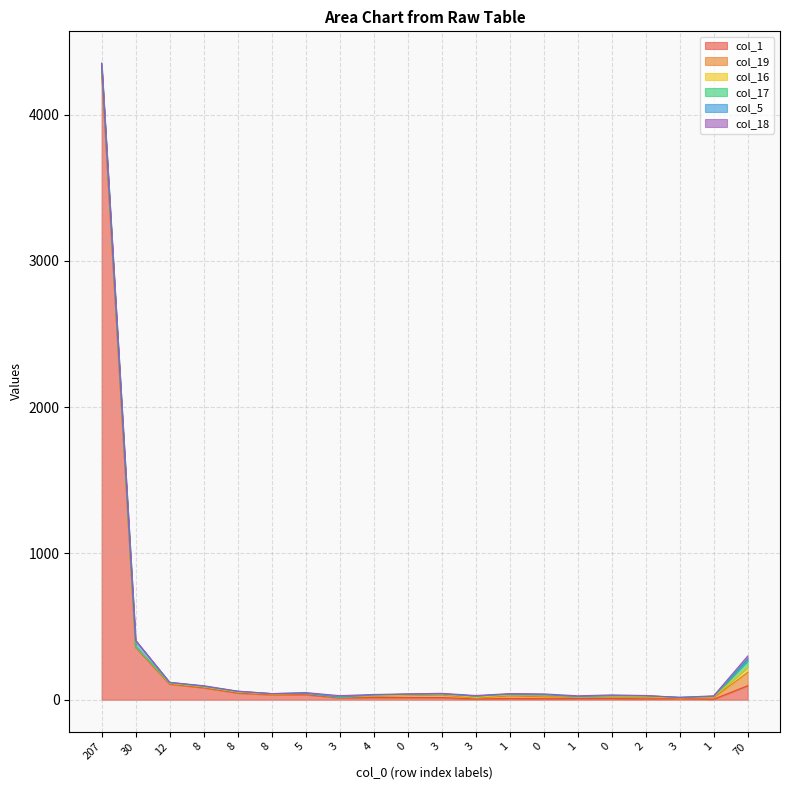

Where is the first local maximum for col_1?

5